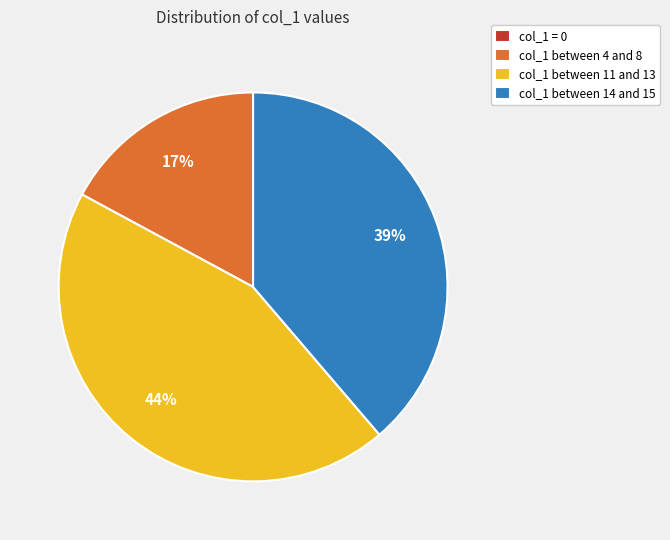

Do col_1 between 4 and 8 and col_1 between 11 and 13 together represent more than half of the pie?

Yes